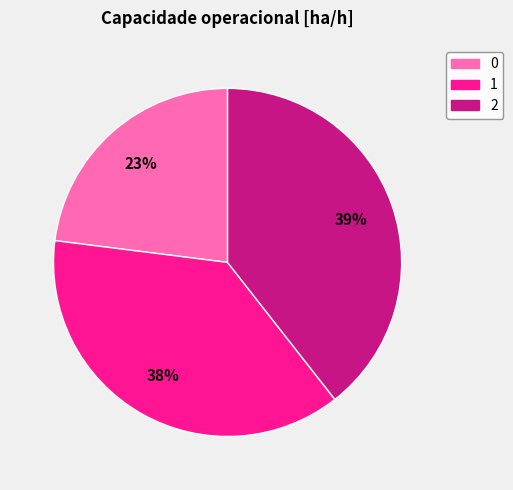

How many segments does this pie chart have?

3